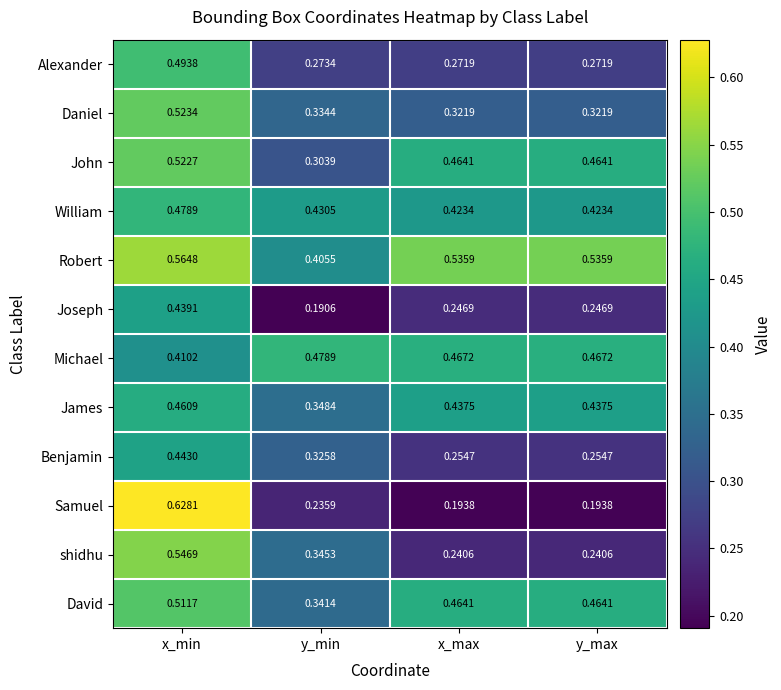

At which category is the sum across all series the highest?

x_min